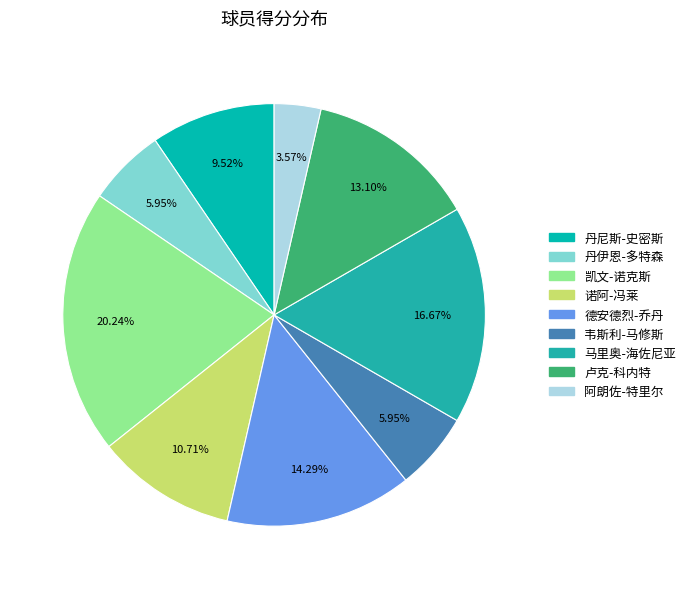

Which category has the biggest portion of the pie?

凯文-诺克斯